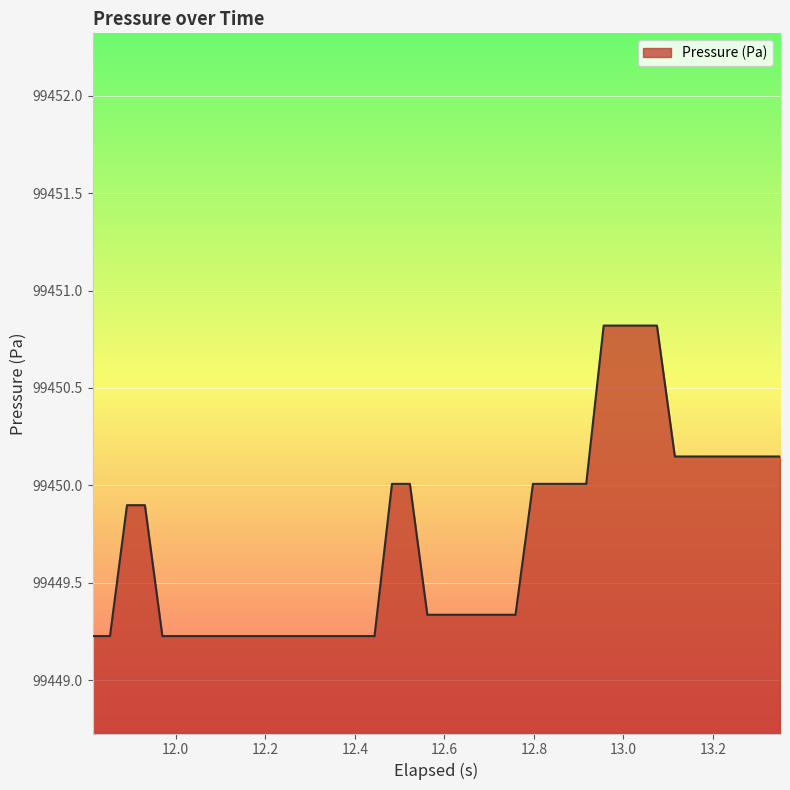

What is the maximum value shown in the chart?

99450.8